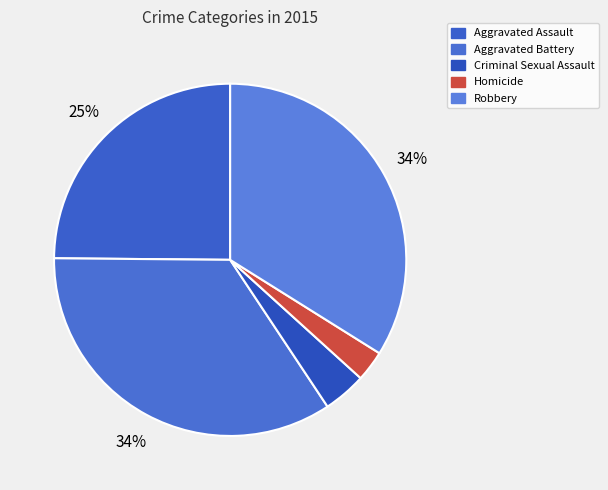

Rank the categories by value from highest to lowest.

Aggravated Battery, Robbery, Aggravated Assault, Criminal Sexual Assault, Homicide